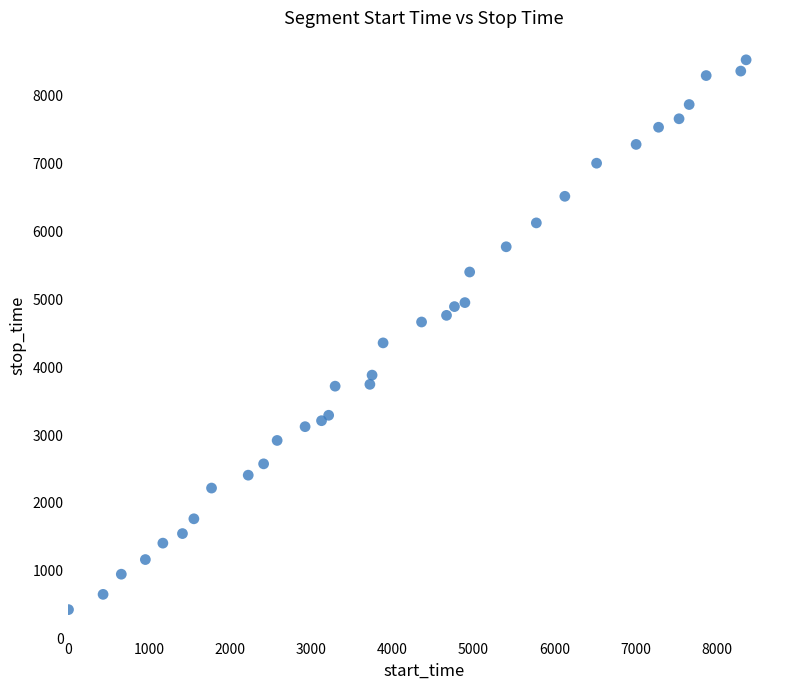

What is the range of Y values (max minus min)?

8105